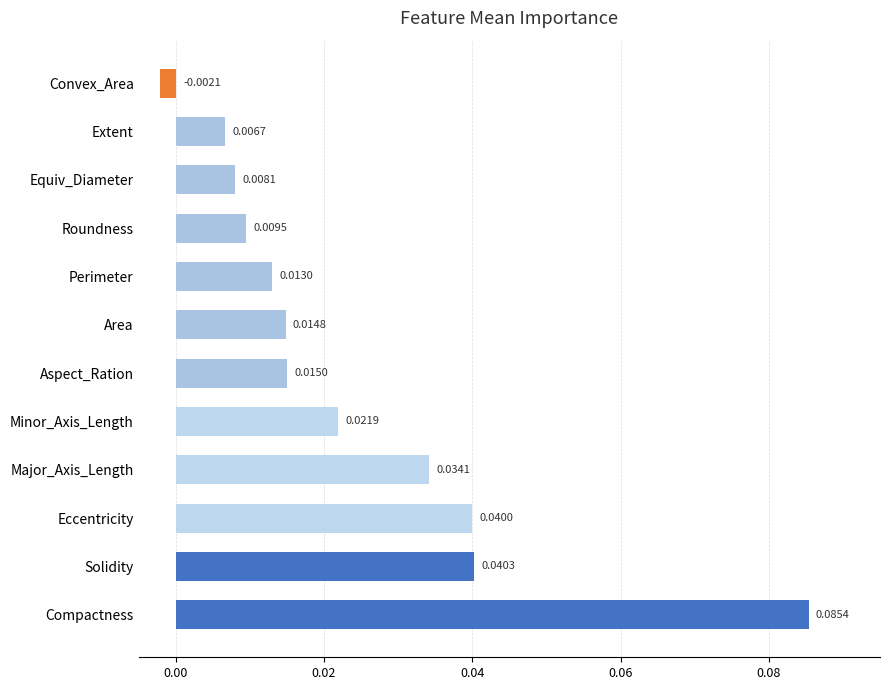

Rank the categories by value from highest to lowest.

Compactness, Solidity, Eccentricity, Major_Axis_Length, Minor_Axis_Length, Aspect_Ration, Area, Perimeter, Roundness, Equiv_Diameter, Extent, Convex_Area